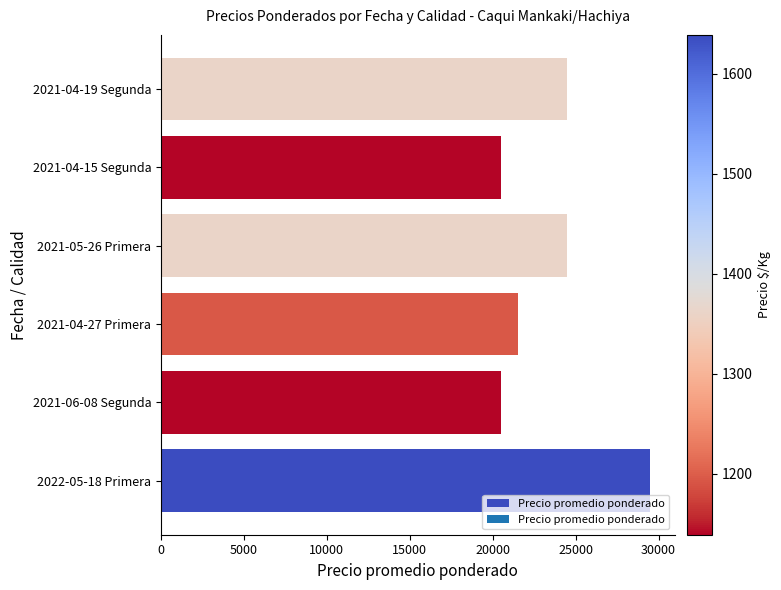

The value at 2021-06-08 Segunda is 20500. True or false?

True